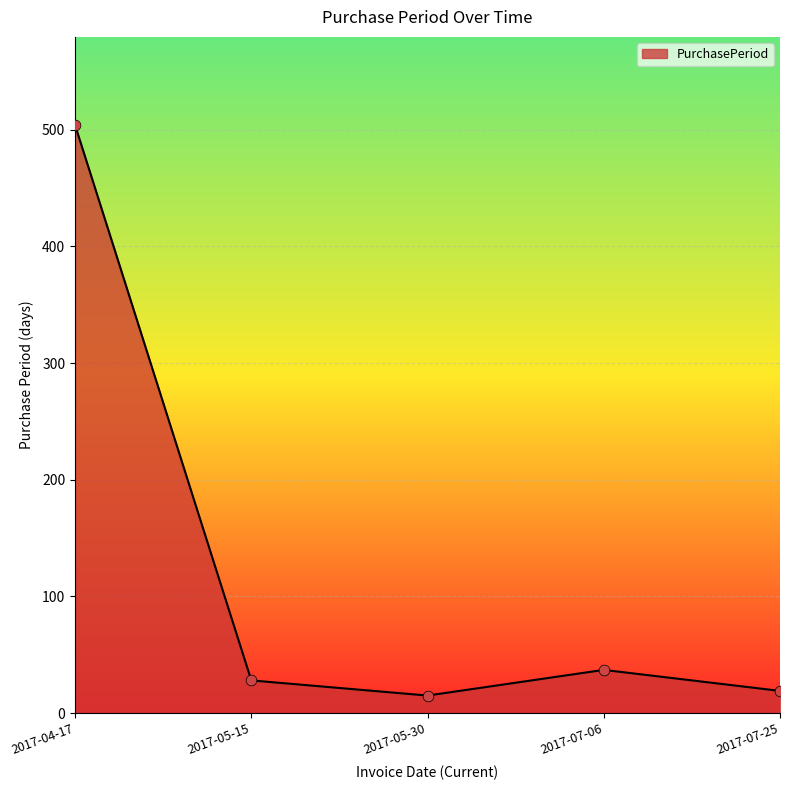

What is the ratio of the value at 2017-04-17 to the value at 2017-07-06?

13.6